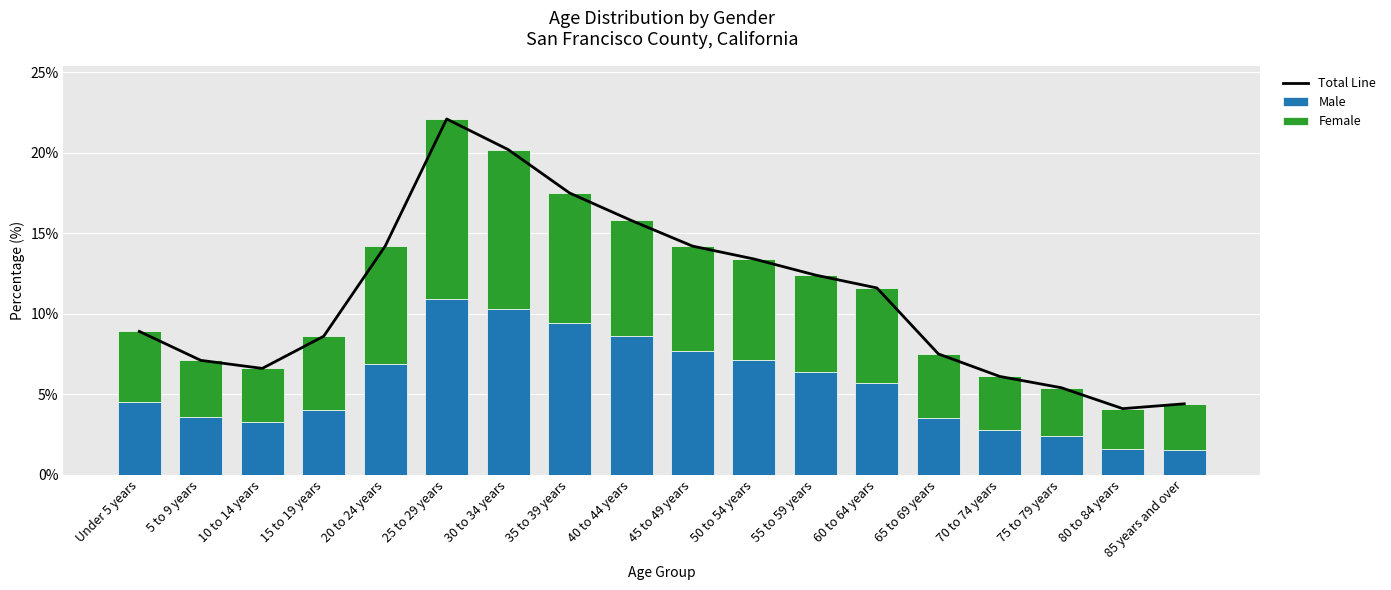

What is the label of the 11th bar from the right?

35 to 39 years